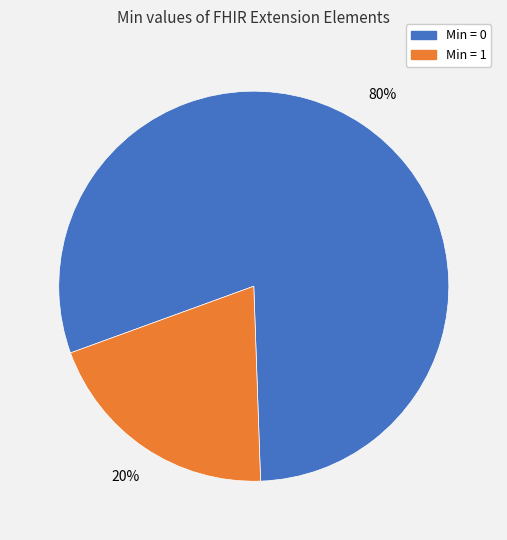

To the nearest percent, what is the difference between the largest and smallest slice percentages?

60%